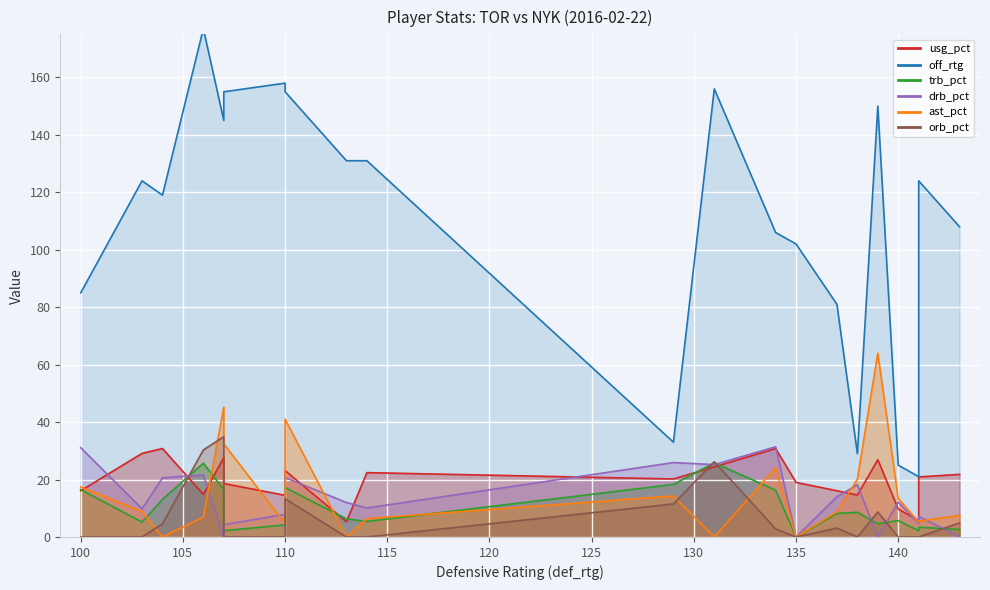

How many interior local peaks does the trb_pct series have?

5